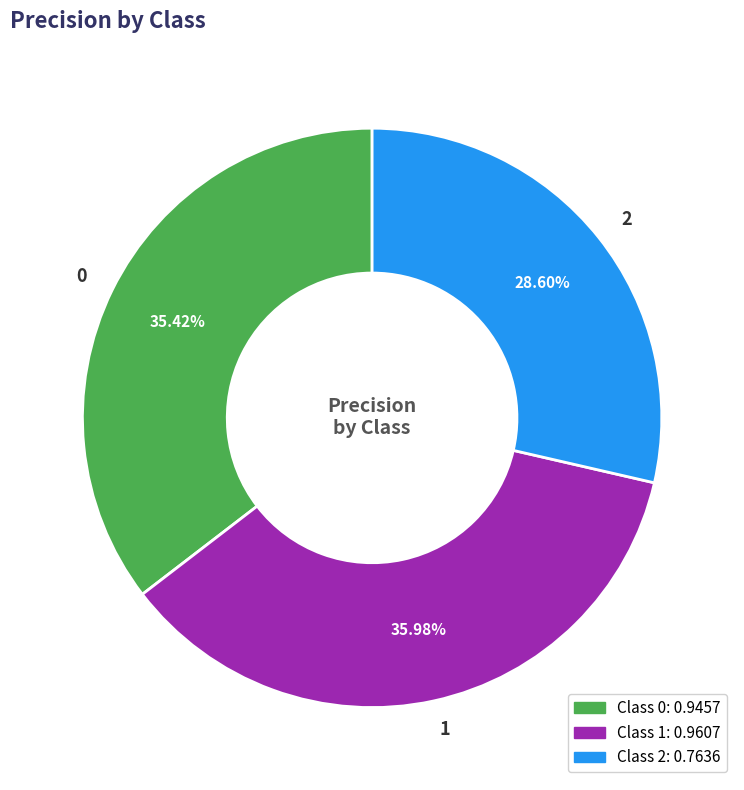

Does 1 account for over 50% of the chart?

No